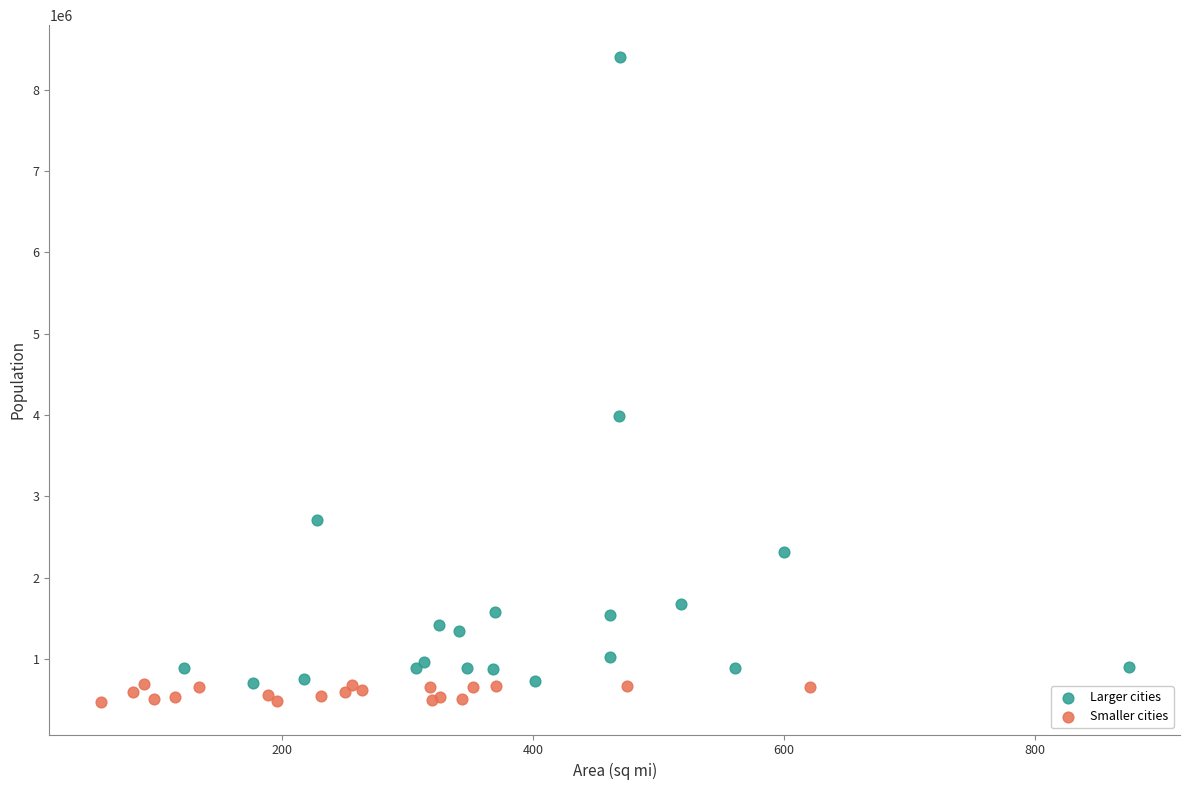

Which series reaches the maximum Y coordinate?

Larger cities